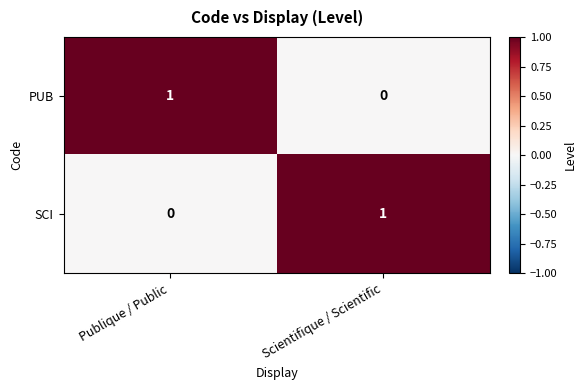

Reading left to right, what are all the values shown in this chart?

PUB: Publique / Public=1	Scientifique / Scientific=0
SCI: Publique / Public=0	Scientifique / Scientific=1